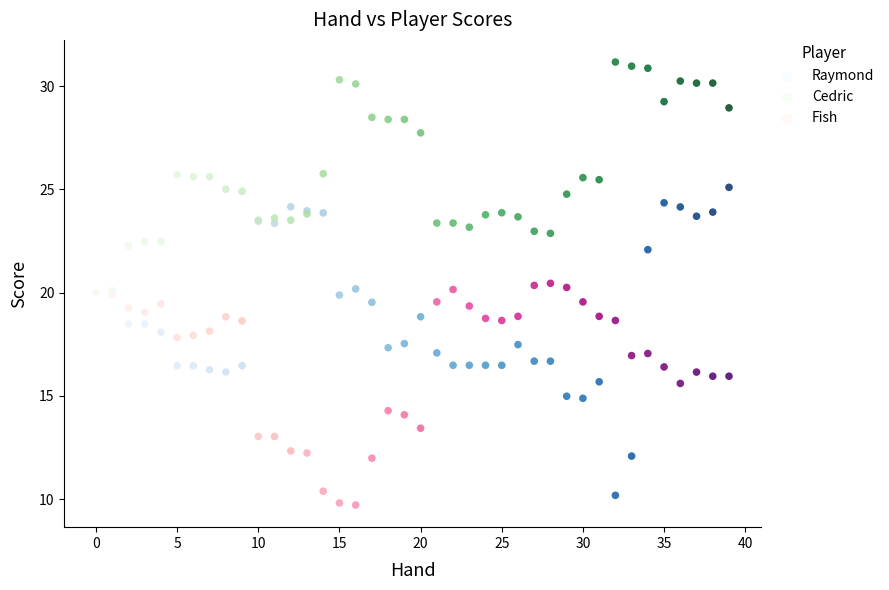

What are all the series names shown in the legend?

Raymond, Cedric, Fish